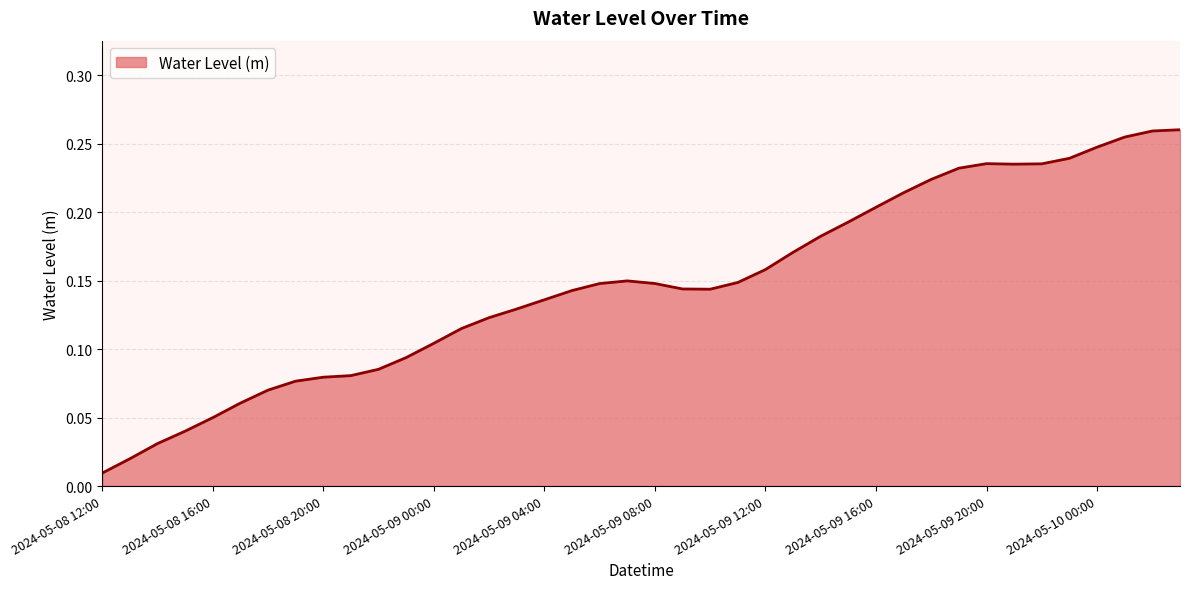

What is the greatest value displayed?

0.3